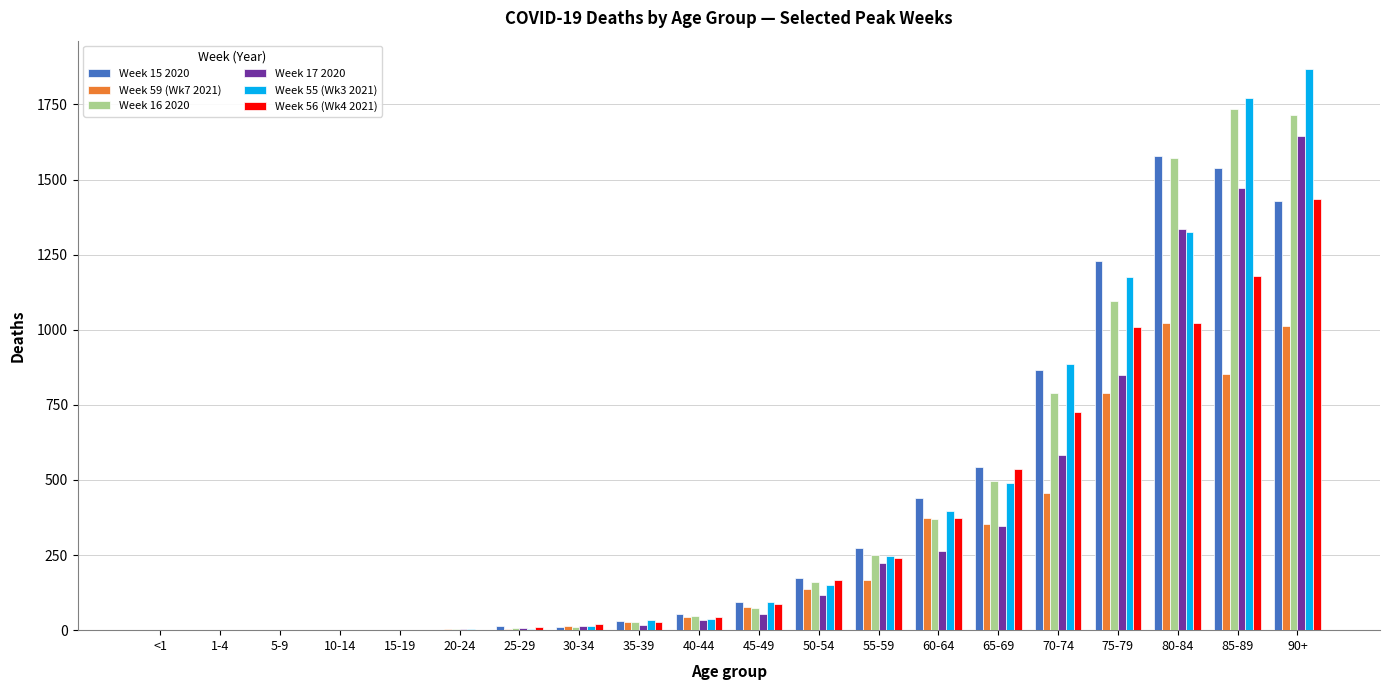

At which category is the sum across all series the highest?

90+